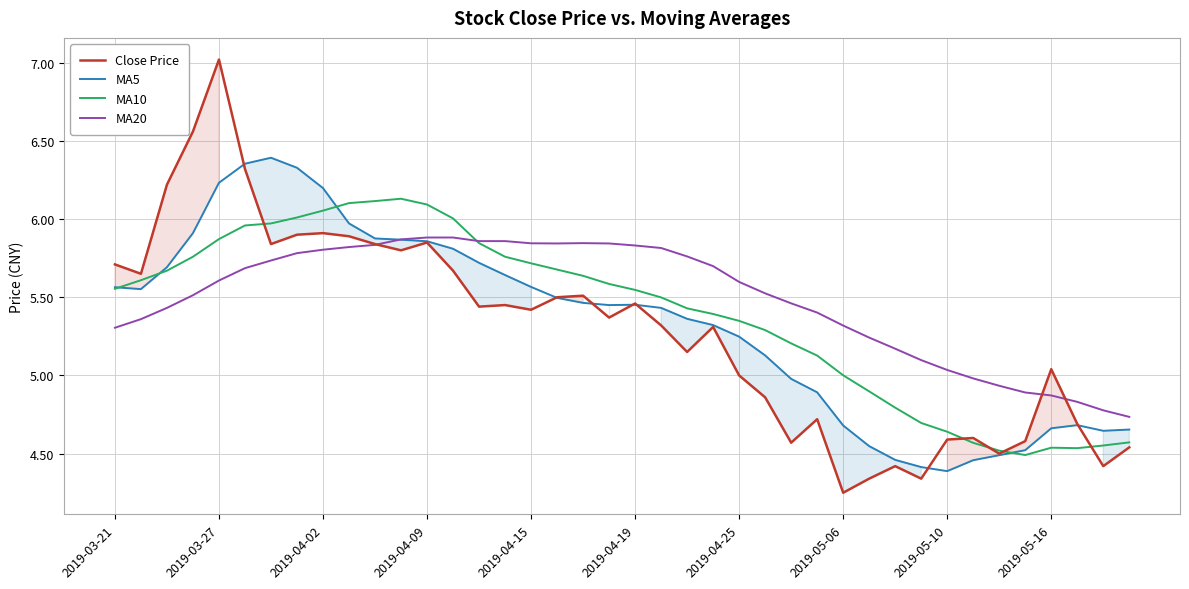

The value of MA20 at 2019-04-25 is 8.4. True or false?

False